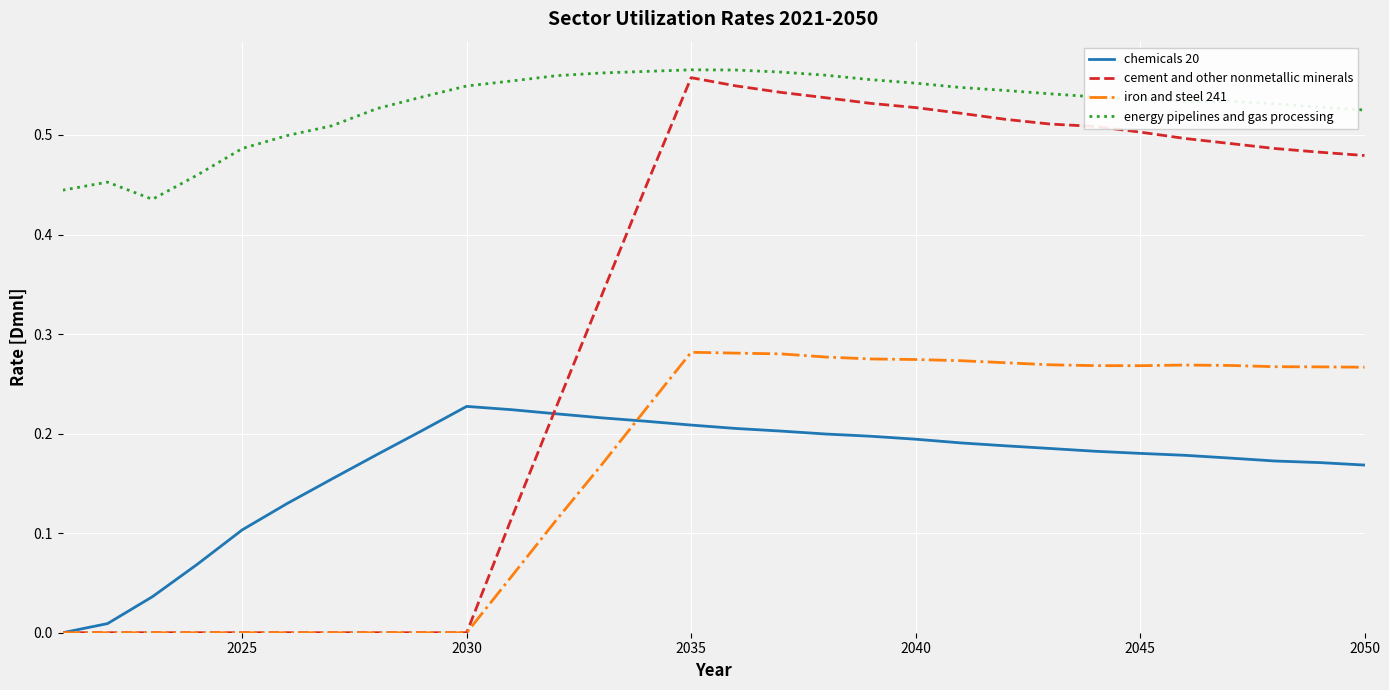

Which series has the widest spread of values?

cement and other nonmetallic minerals